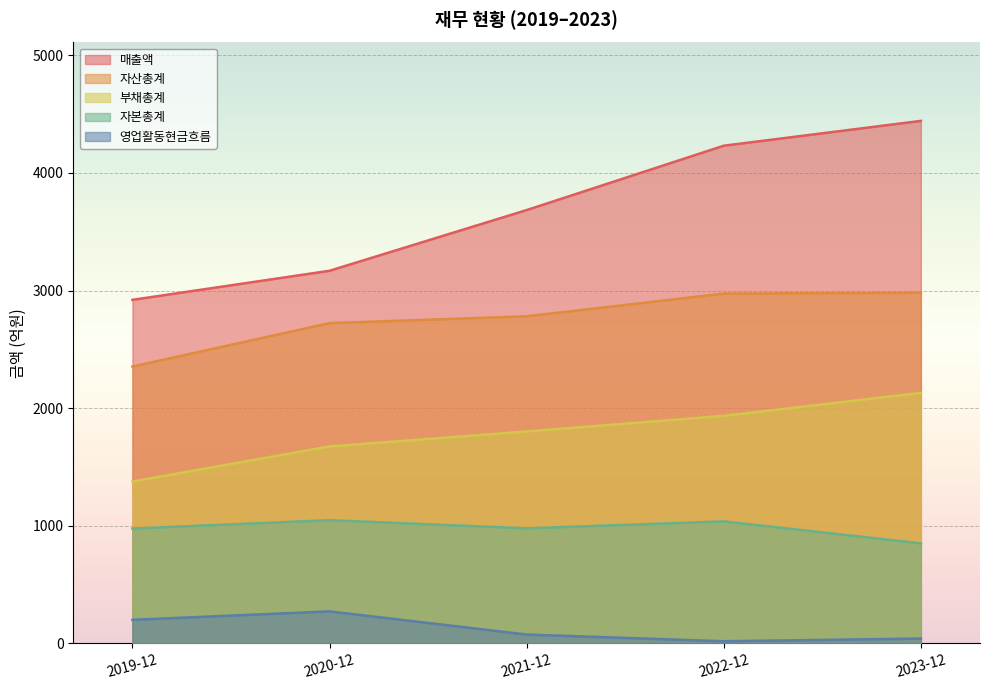

What is the greatest value displayed?

4442